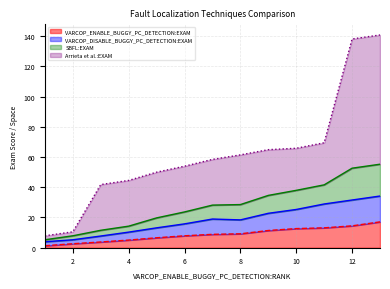

Is it true that SBFL:EXAM equals 14.3 at 4?

True